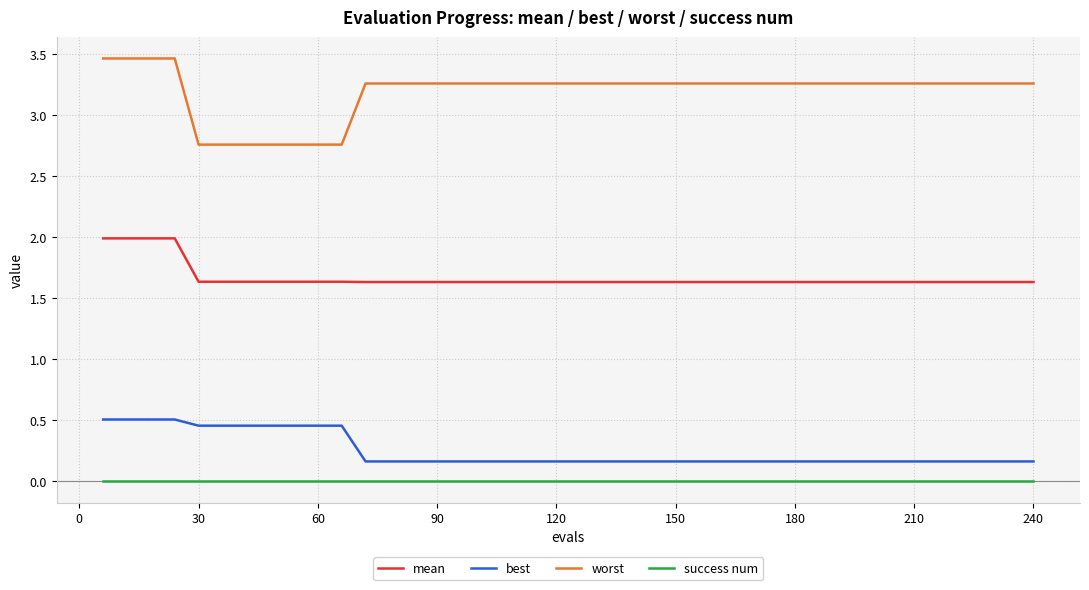

True or false: best and success num intersect in this chart.

False